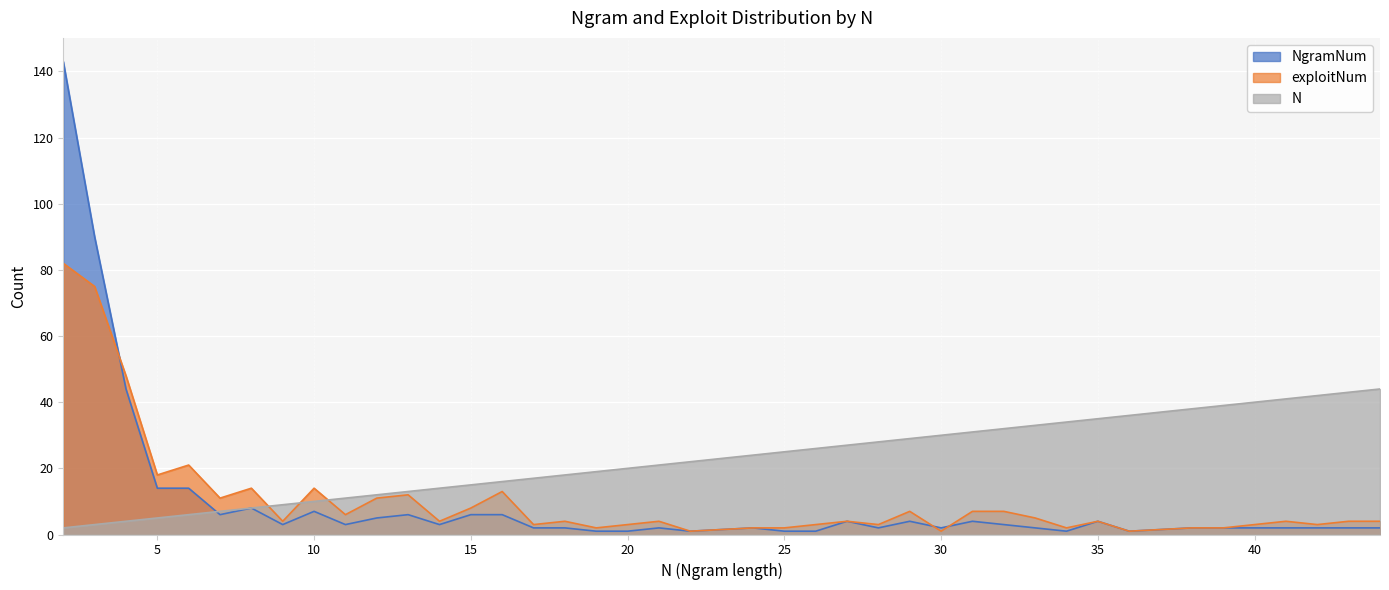

What is the difference between the maximum and minimum values in the exploitNum series?

81